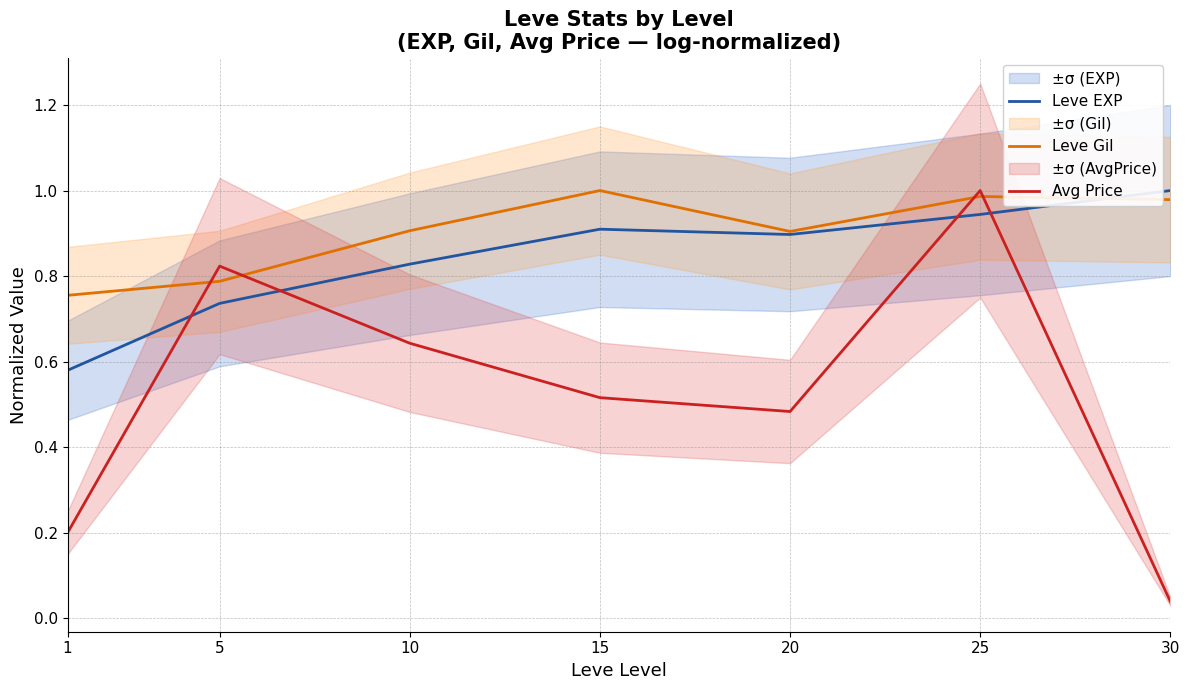

Which series ends up on top after the final intersection of Avg Price and Leve Gil?

Leve Gil